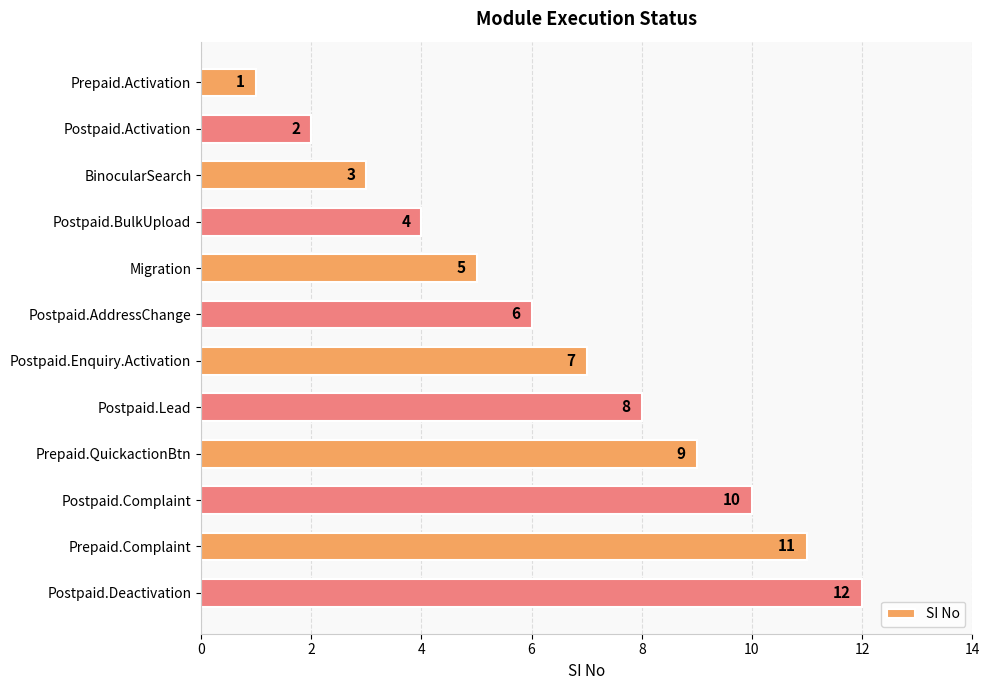

What is the label of the 4th bar from the bottom?

Prepaid.QuickactionBtn